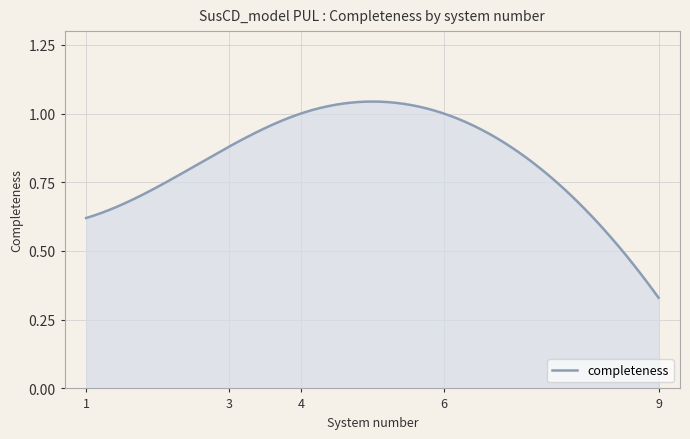

At which category does the chart reach its minimum across all series?

9